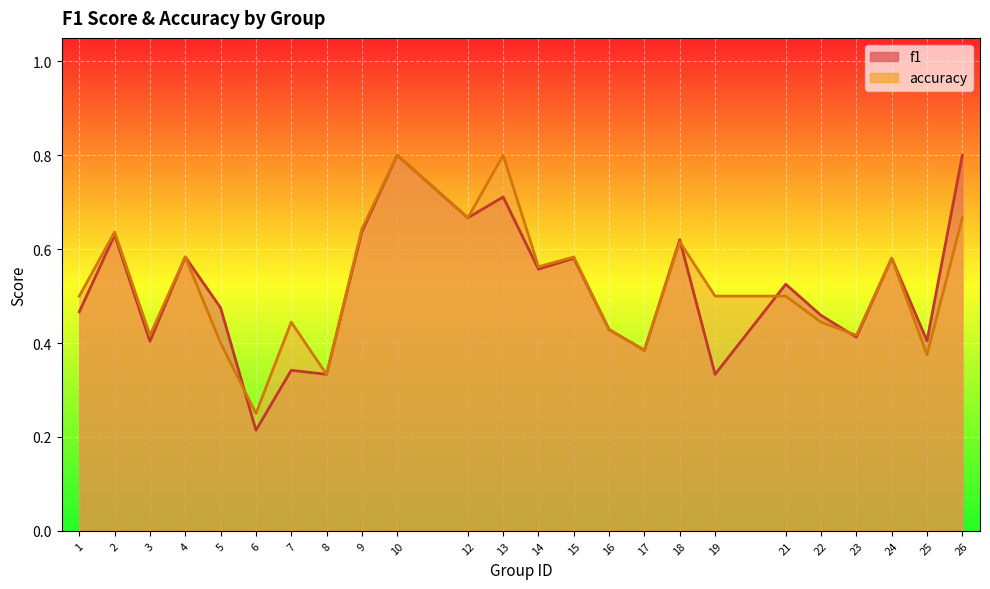

Where do f1 and accuracy first cross each other?

5 and 6